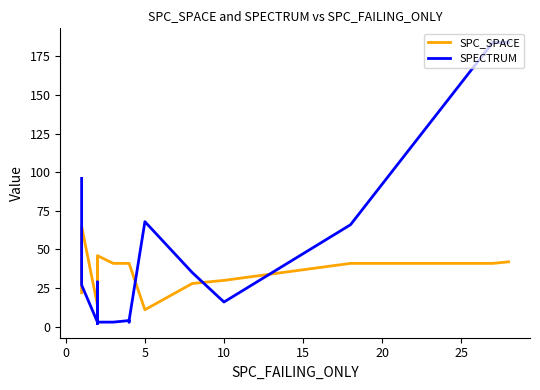

The SPECTRUM series shows 1 at 9. True or false?

False